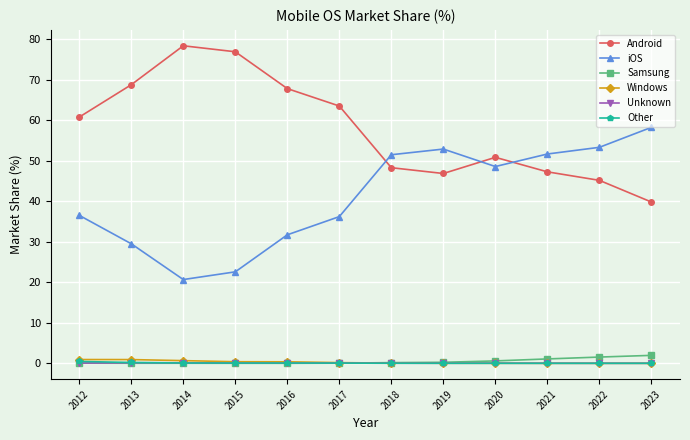

The Windows series shows 0.4 at 2016. True or false?

True